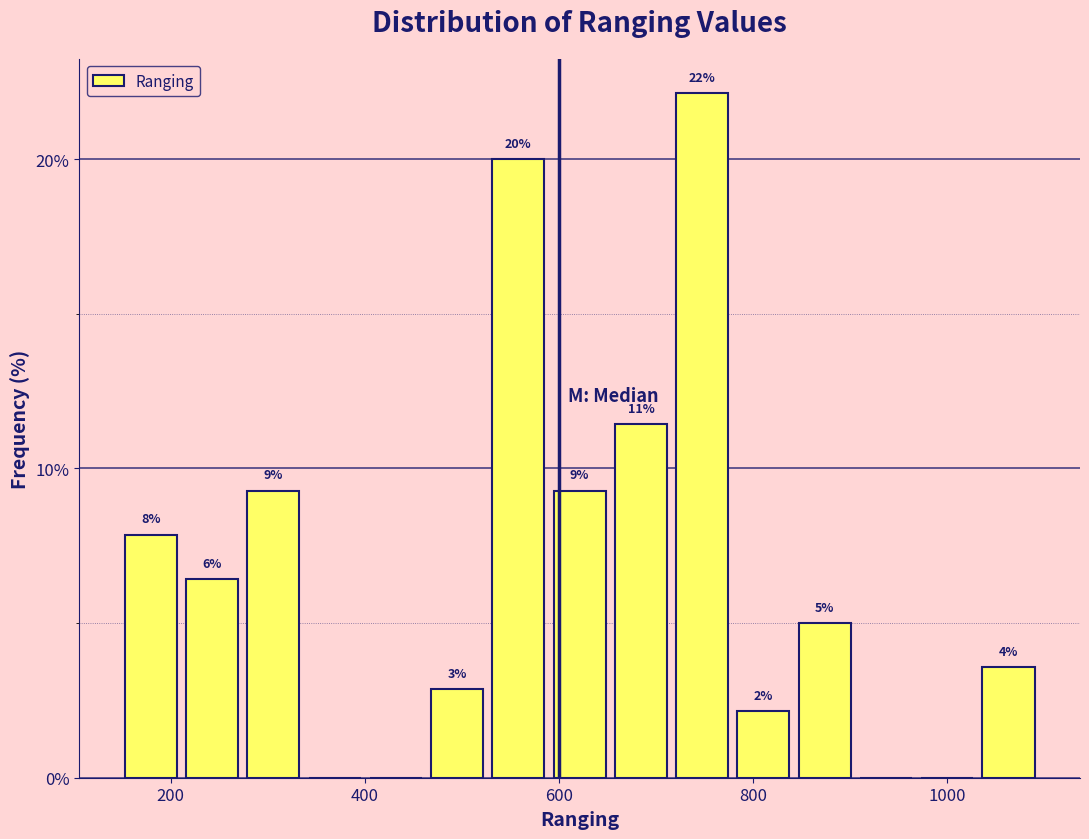

Read against the x-axis, roughly where is the centre of the tallest bar?

740